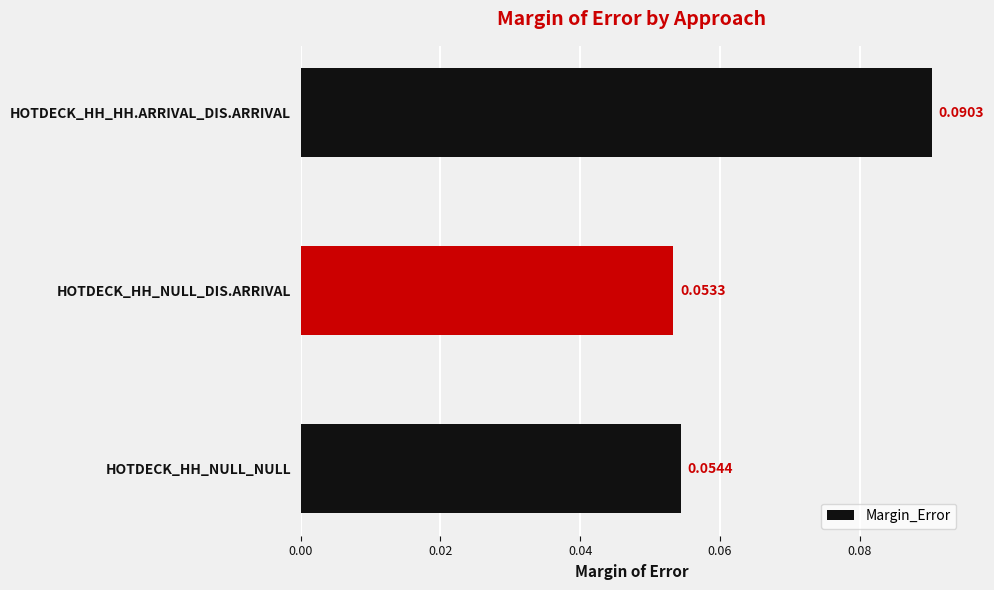

Are the bars grouped side by side (vs. stacked)?

No